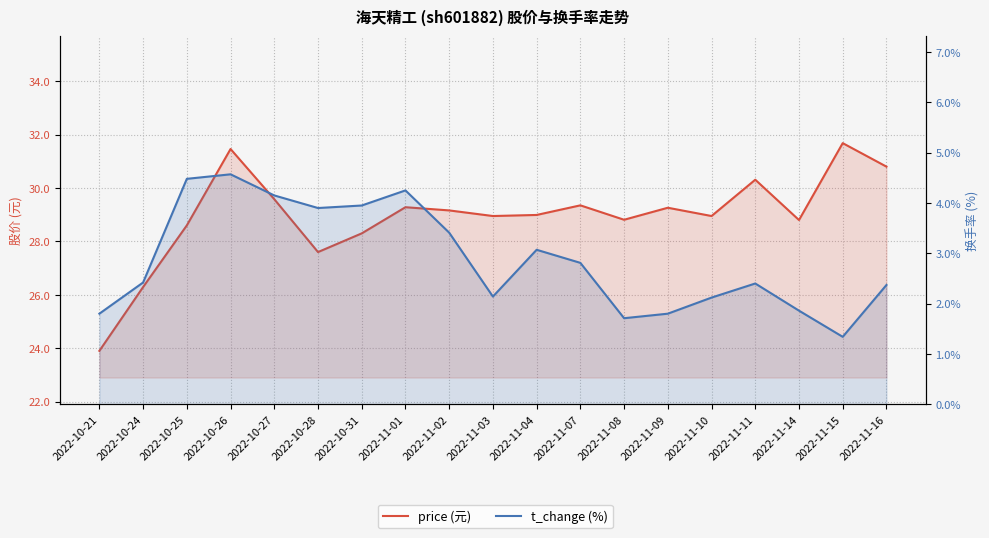

Is it true that t_change (%) equals 1.3 at 2022-11-15?

True